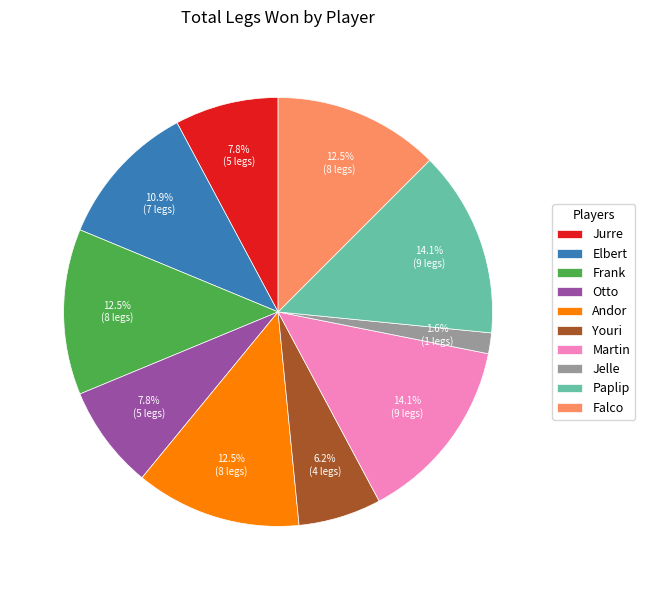

Does Frank represent more than half of the total?

No